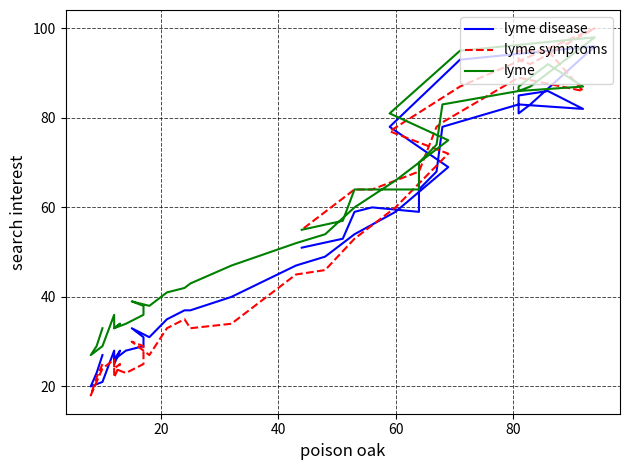

Reading left to right, transcribe all the data shown in this chart.

lyme disease: 27	23	20	21	28	25	28	26	26	28	29	31	33	31	35	37	37	40	47	49	54	59	69	78	93	96	83	81	85	86	82	83	78	68	64	59	60	59	53	51
lyme symptoms: 25	22	18	24	26	24	25	22	24	23	25	29	30	27	33	35	33	34	45	46	53	60	72	77	87	100	92	93	95	95	86	89	79	78	68	68	64	64	62	55
lyme: 33	29	27	29	36	33	34	33	33	34	36	38	39	38	41	42	43	47	52	54	60	66	75	81	95	98	87	86	87	92	87	86	83	74	70	64	64	64	57	55